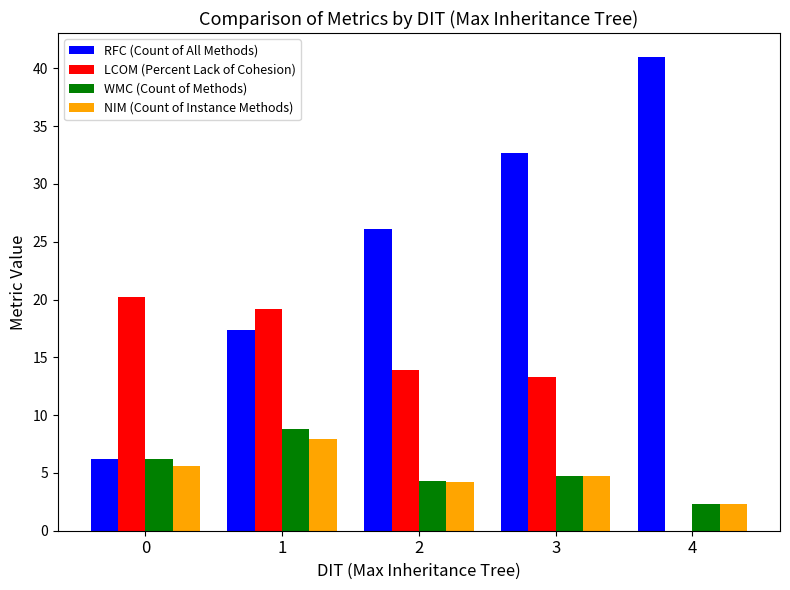

True or false: RFC (Count of All Methods) has a value of 53.0 at 3.

False